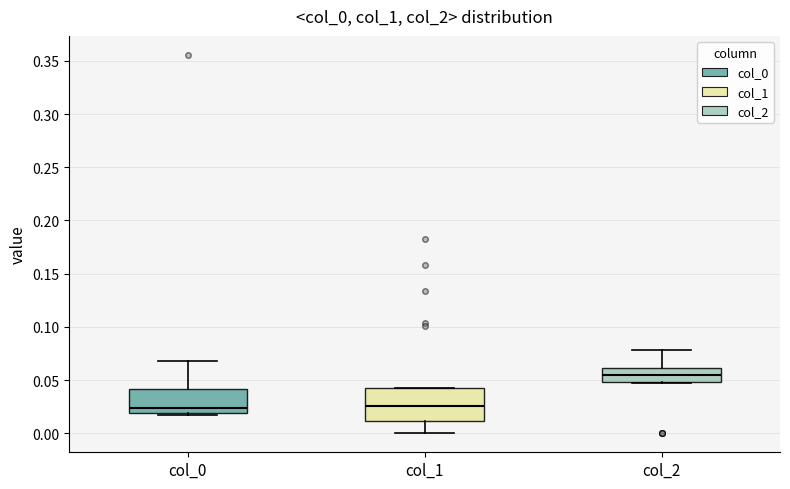

Reading left to right, transcribe this box plot: for each box, give where its median line is, the range the box spans, and where its two whiskers end, as read against the y-axis. The values are not printed on the chart, so give them approximately, as read against the axis.

col_0: median 0.025, box 0.020 to 0.040, whiskers 0.015 to 0.070
col_1: median 0.025, box 0.010 to 0.040, whiskers 0.000 to 0.045
col_2: median 0.055, box 0.050 to 0.060, whiskers 0.050 to 0.080